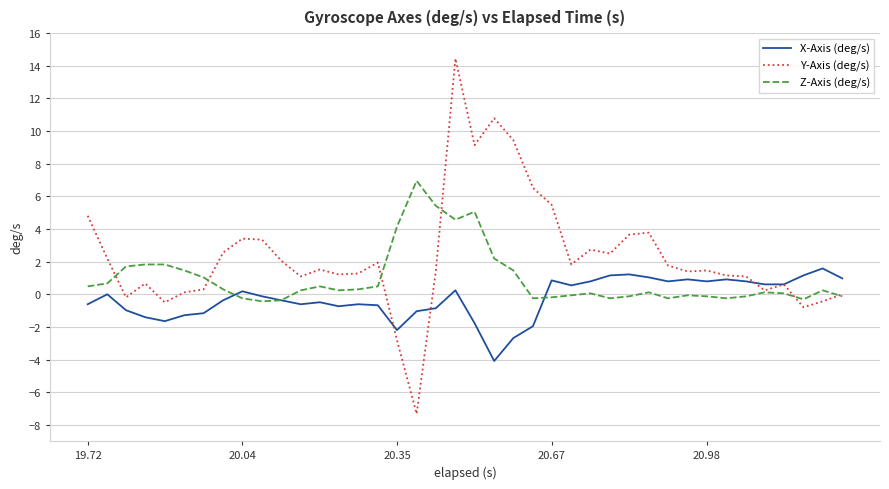

What is the highest value of the Z-Axis (deg/s) series?

6.9